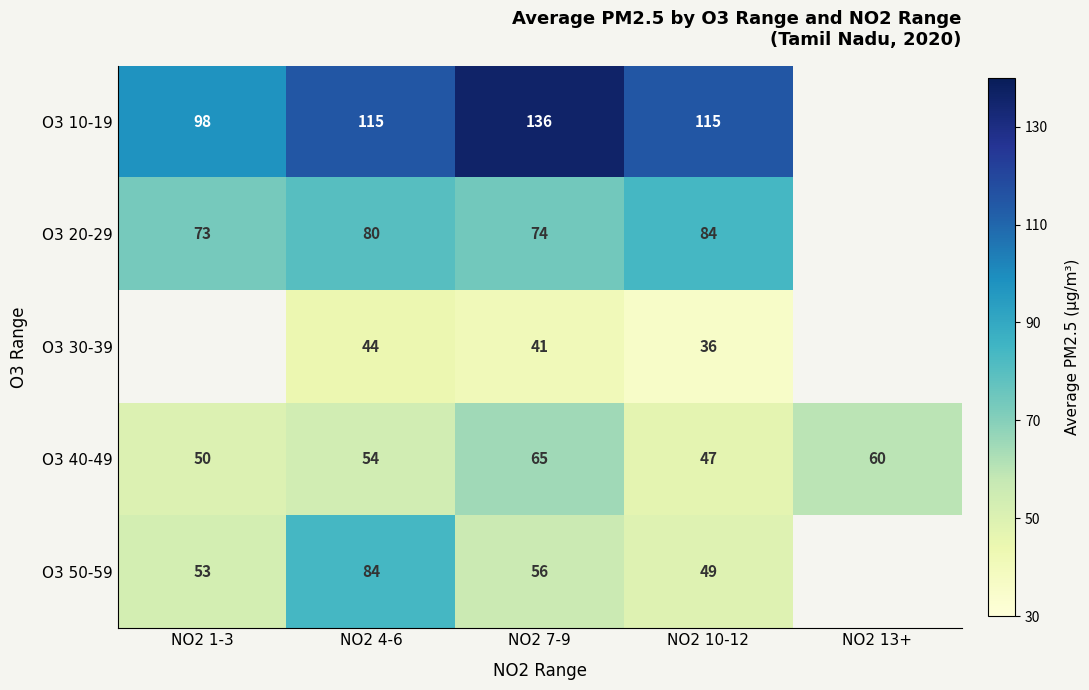

What is the sum of all O3 40-49 values?

276